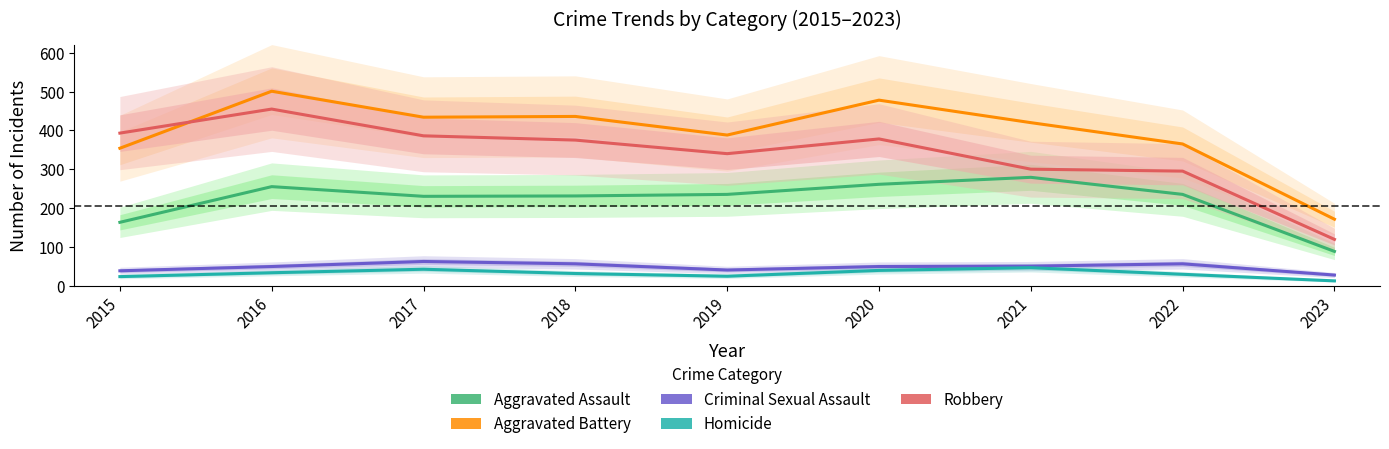

Which series has the largest total across all categories?

Aggravated Battery